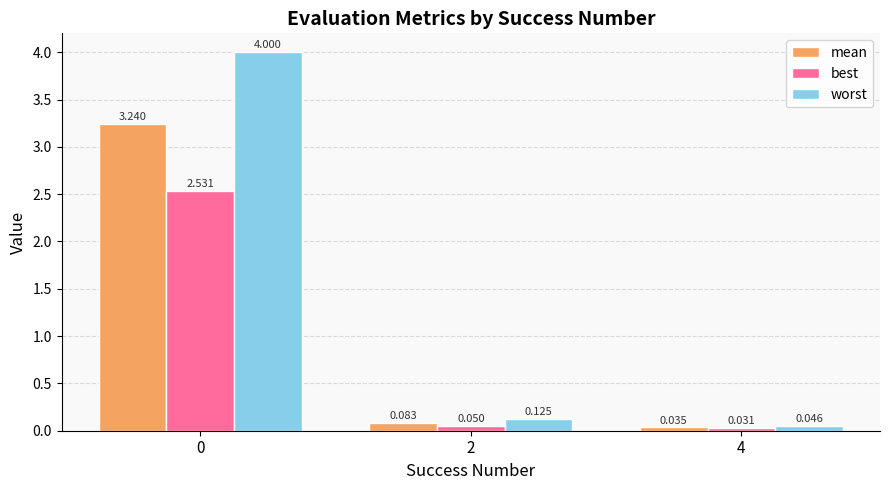

What is the average value of the mean series?

1.1